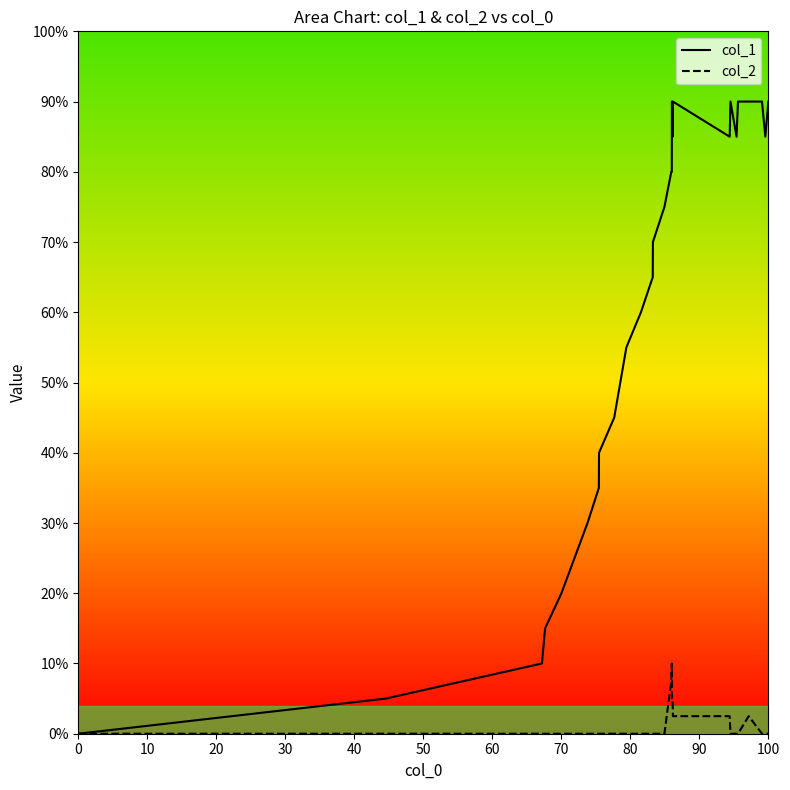

Rank the series by their maximum value, from lowest to highest.

col_2, col_1